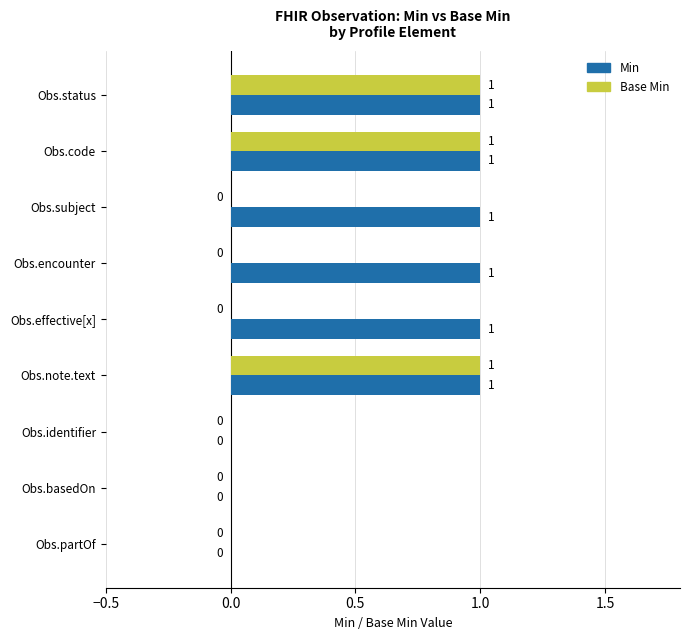

Is it true that Min equals 0 at Obs.encounter?

False